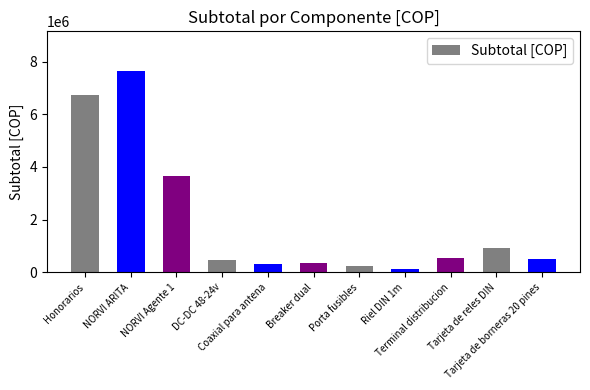

Which label corresponds to the smallest value in the chart?

Riel DIN 1m